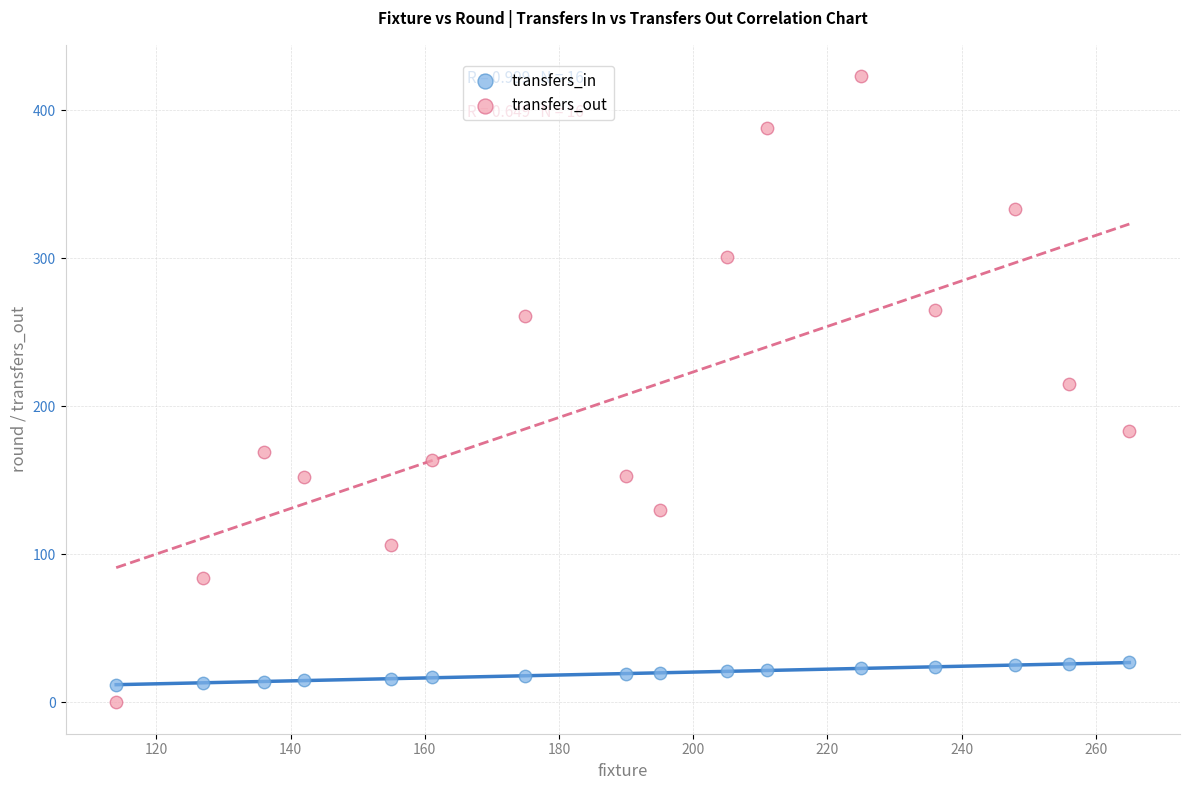

Across all data points, what is the range of X values (max minus min)?

151